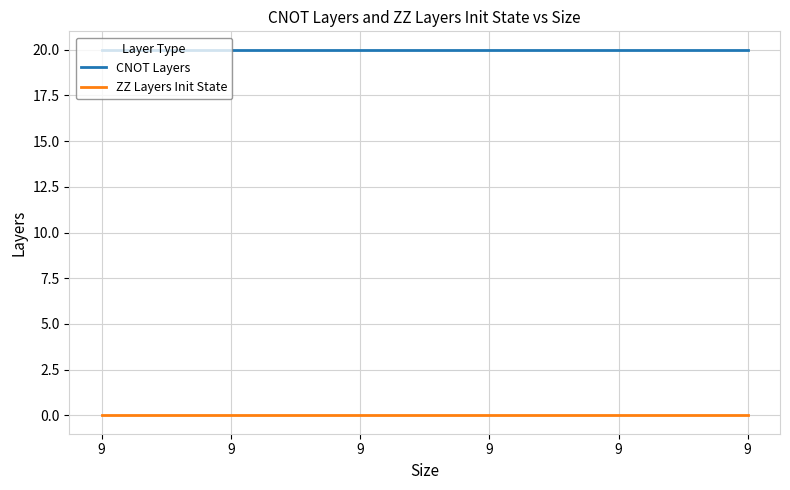

Where is CNOT Layers nearest to the value 20?

9